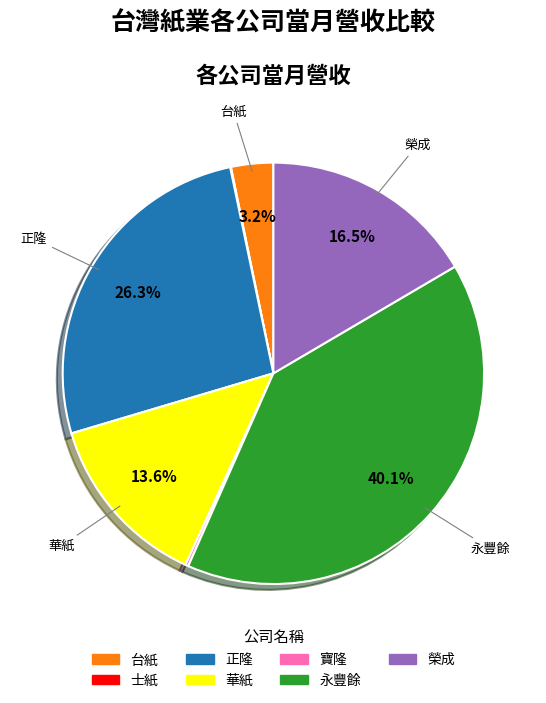

Do 華紙 and 台紙 together represent more than half of the pie?

No